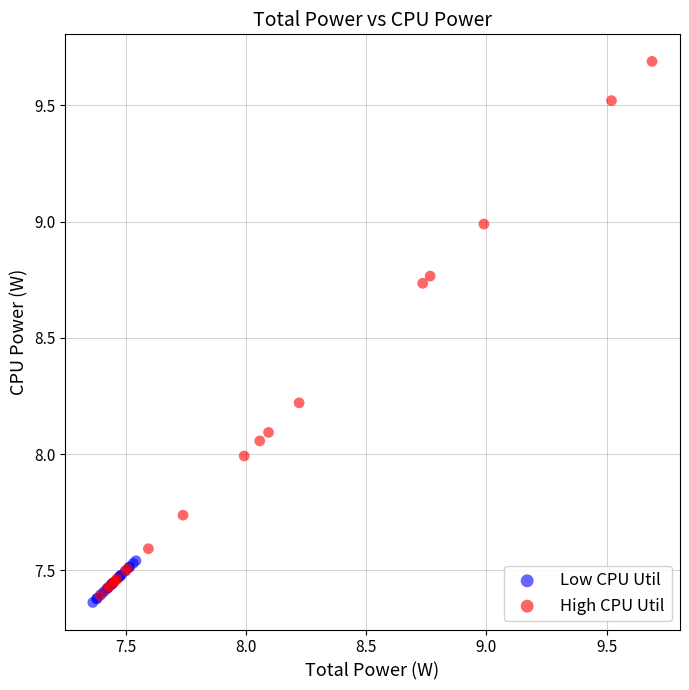

Which series has the largest Y range (max minus min)?

High CPU Util